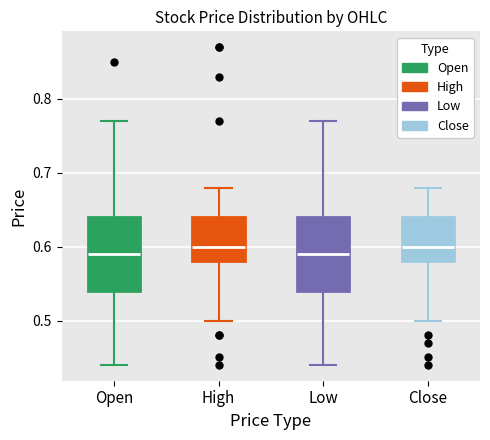

Reading left to right, read every box against the y-axis: the position of its median line, the range the box covers, and the ends of its whiskers. The values are not printed on the chart, so give them approximately, as read against the axis.

Open: median 0.59, box 0.54 to 0.64, whiskers 0.44 to 0.77
High: median 0.60, box 0.58 to 0.64, whiskers 0.50 to 0.68
Low: median 0.59, box 0.54 to 0.64, whiskers 0.44 to 0.77
Close: median 0.60, box 0.58 to 0.64, whiskers 0.50 to 0.68